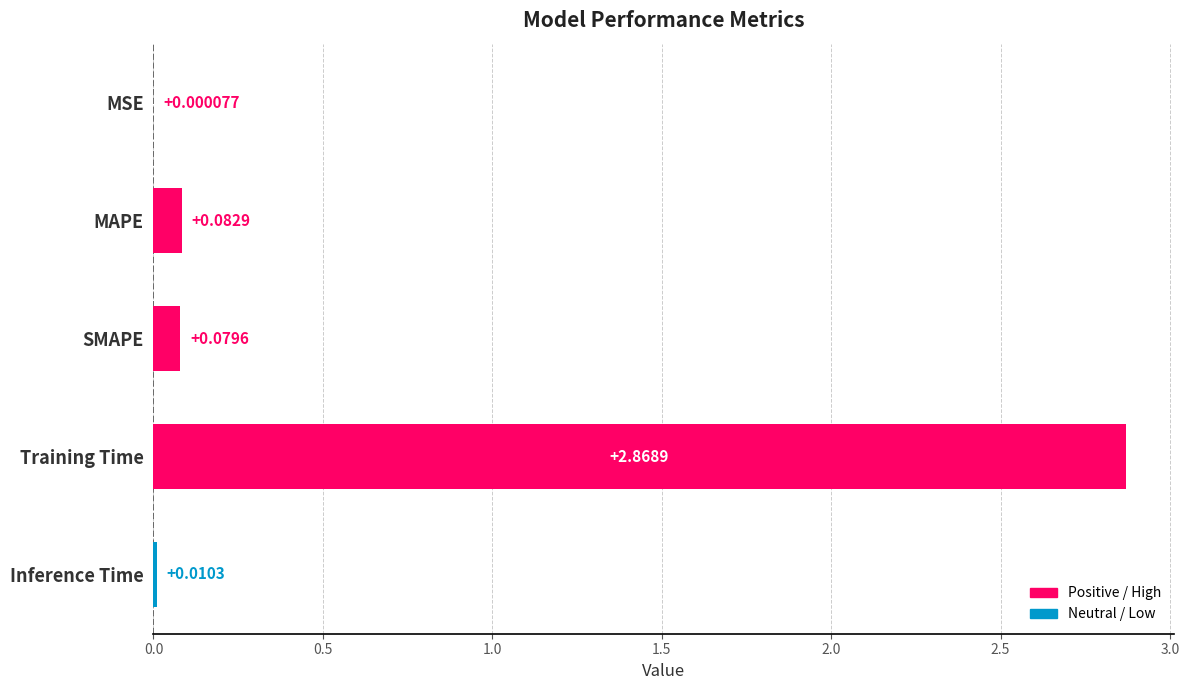

At which label is the value closest to 1?

MAPE